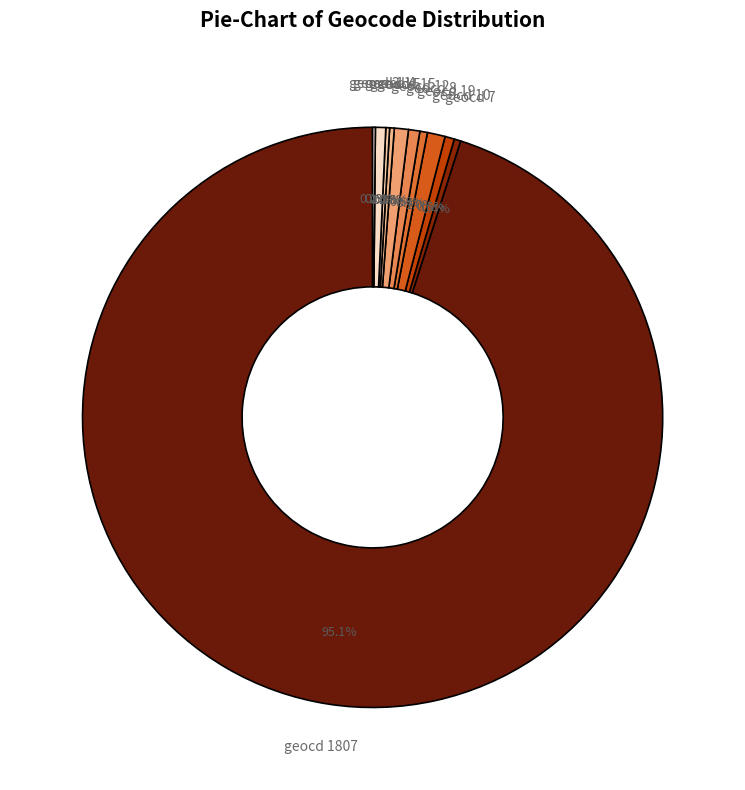

Is there any slice that represents more than half of the pie?

Yes